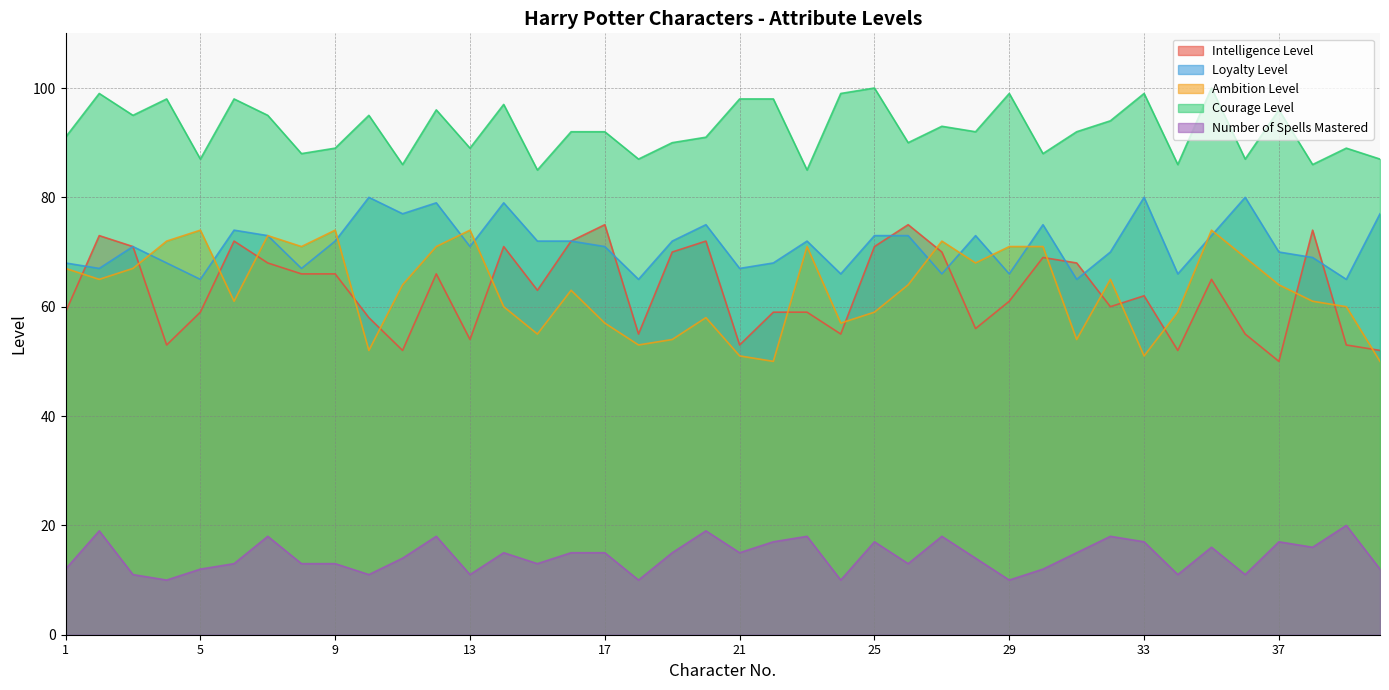

True or false: Courage Level and Intelligence Level cross at least once.

False